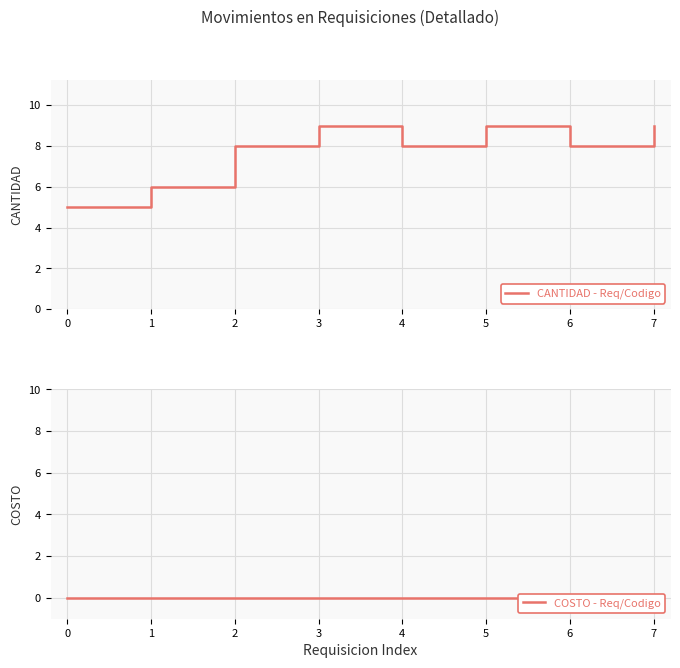

True or false: COSTO - Req/Codigo and CANTIDAD - Req/Codigo cross at least once.

False